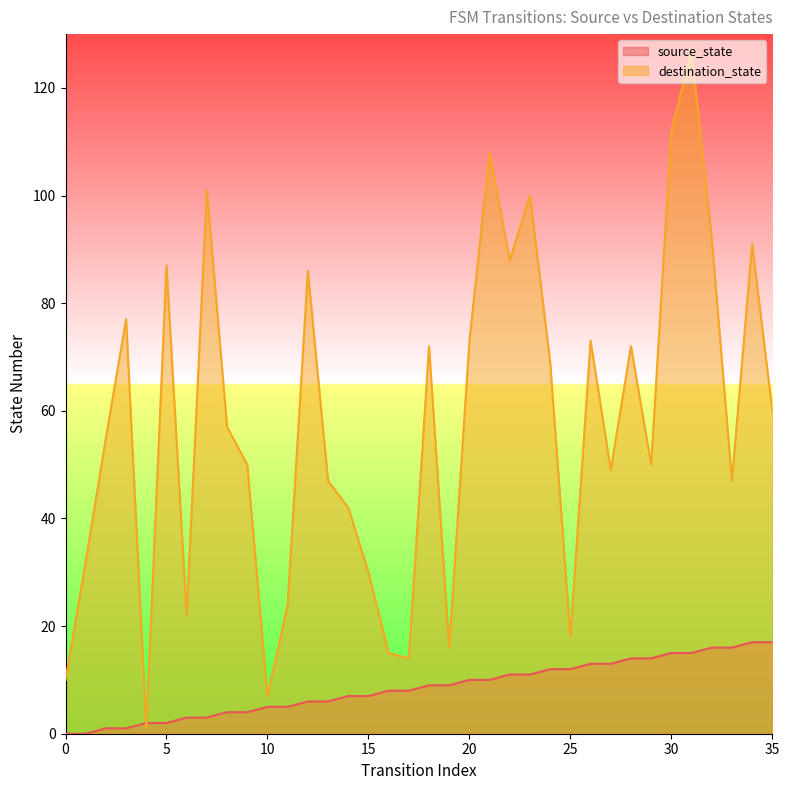

At which label does destination_state reach its peak?

31